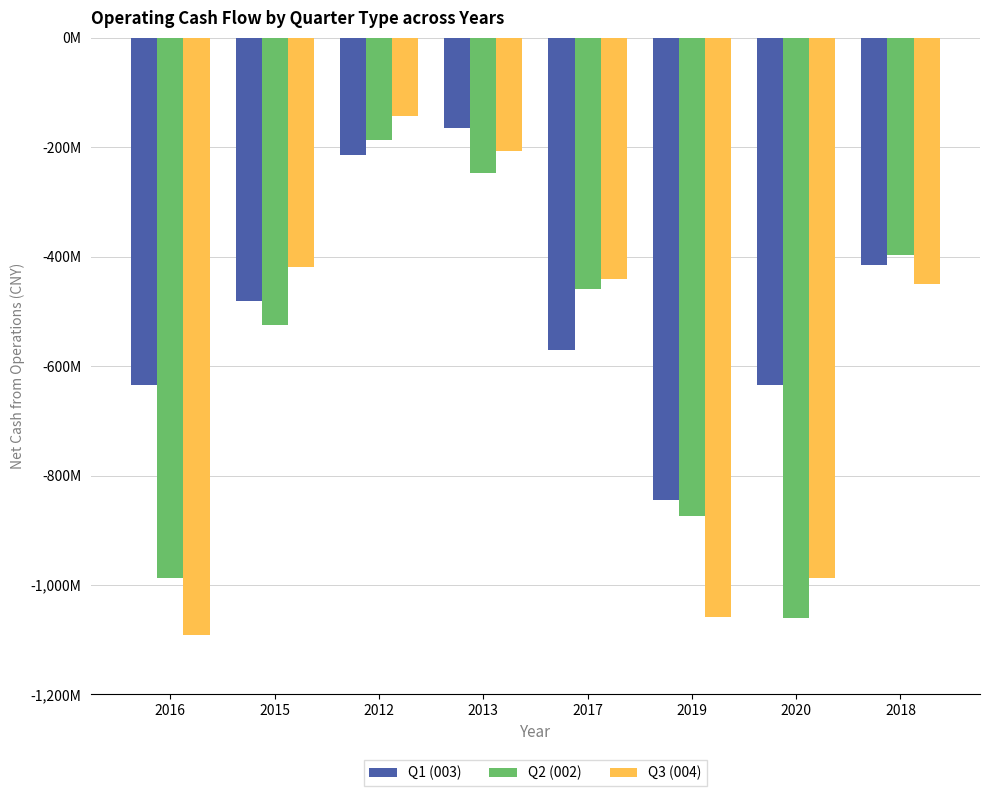

Between 2019 and 2013, which is larger?

2013